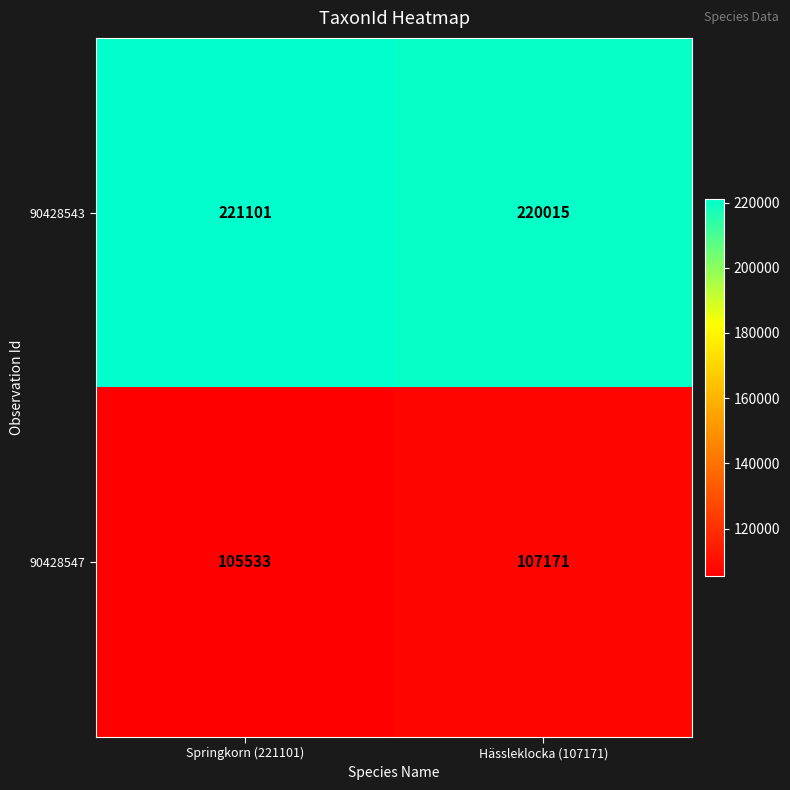

What is the minimum value shown in the chart?

105533